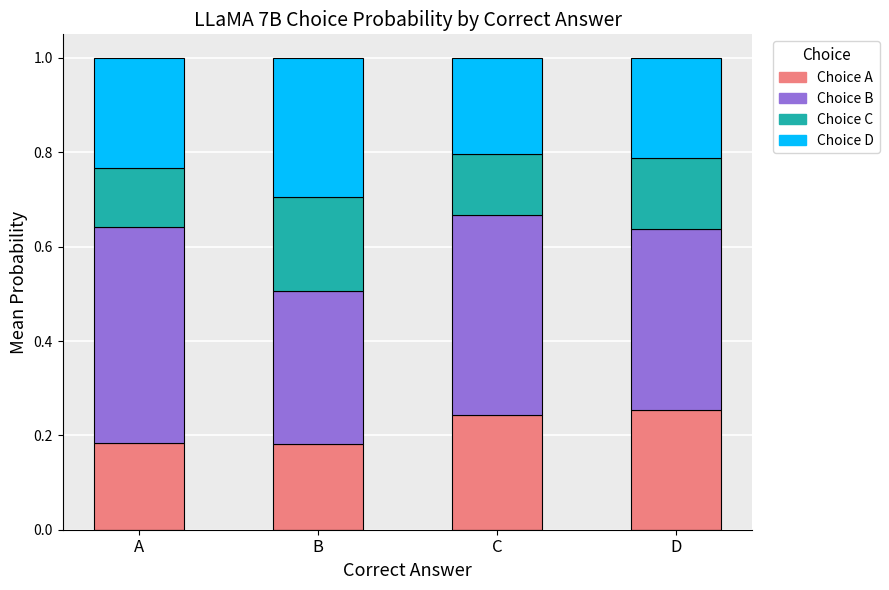

How many Choice A values are between 0 and 1?

4